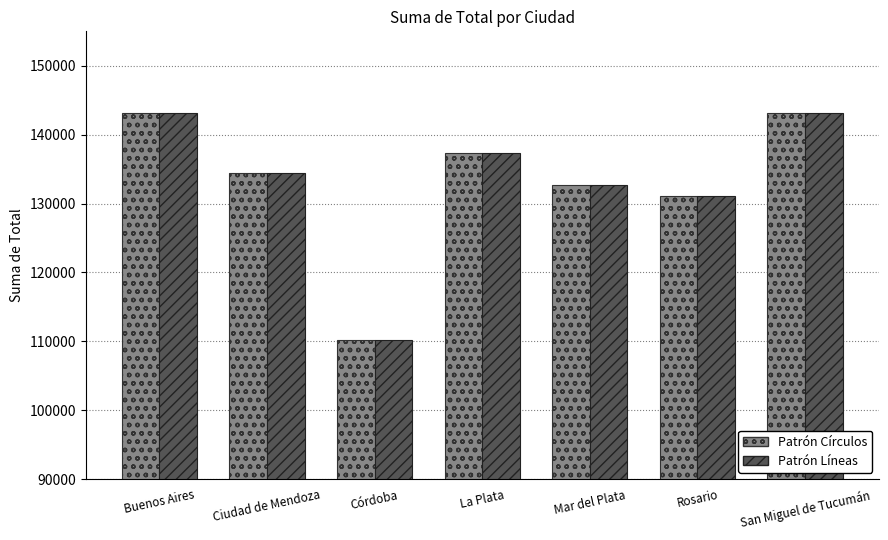

How many distinct data groups are displayed?

2